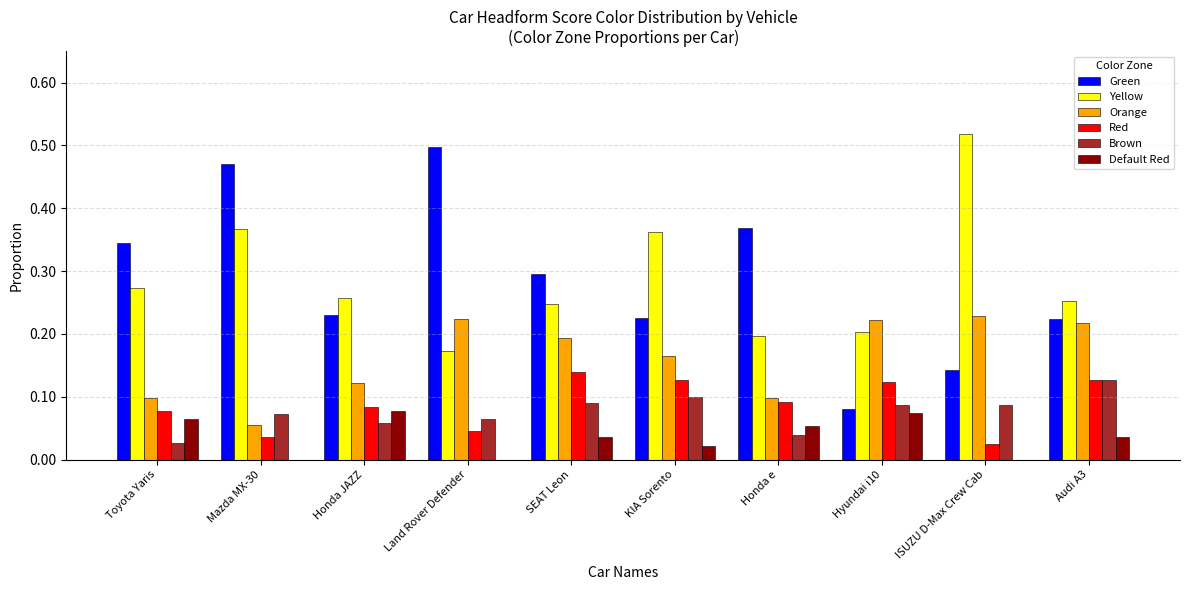

The Yellow series shows 0.5 at ISUZU D-Max Crew Cab. True or false?

True